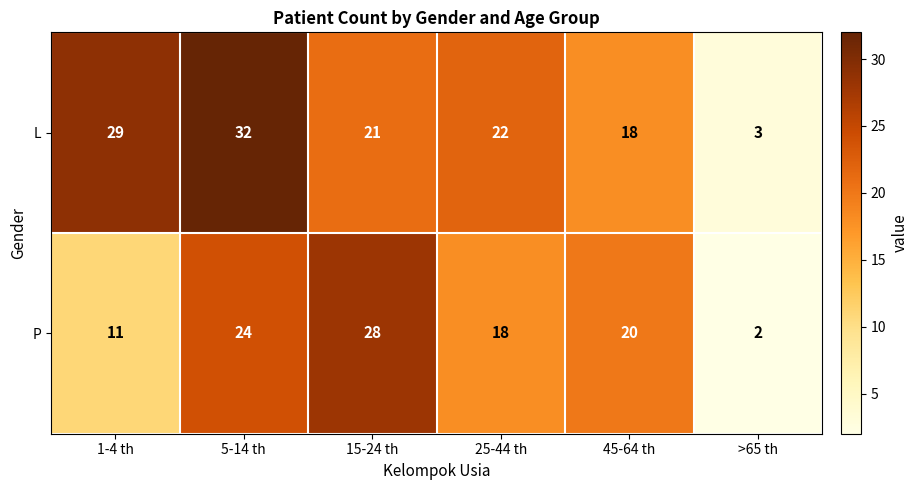

At which label is P closest to 15?

25-44 th